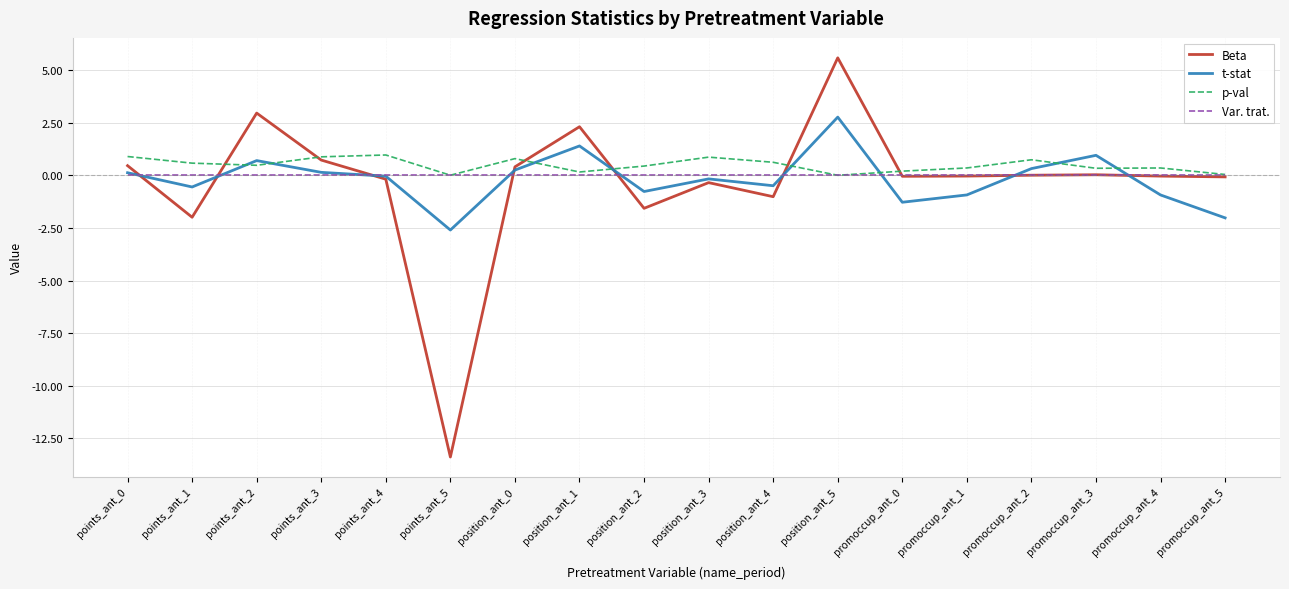

Which series has the widest spread of values?

Beta